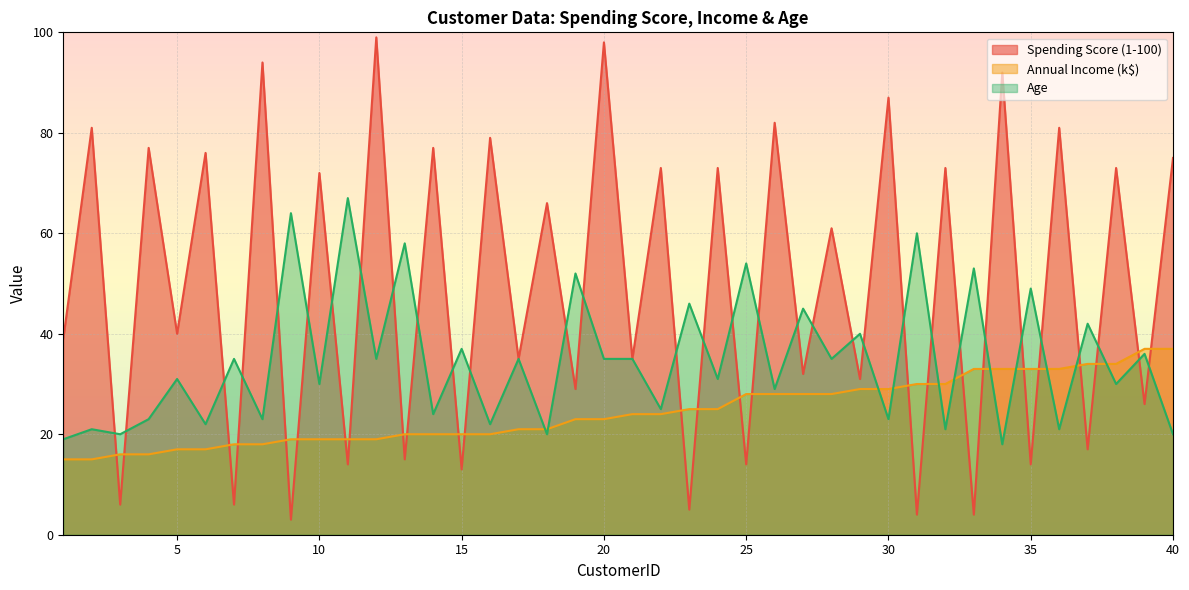

Read the Annual Income (k$) value at 36, to the nearest 10.

30